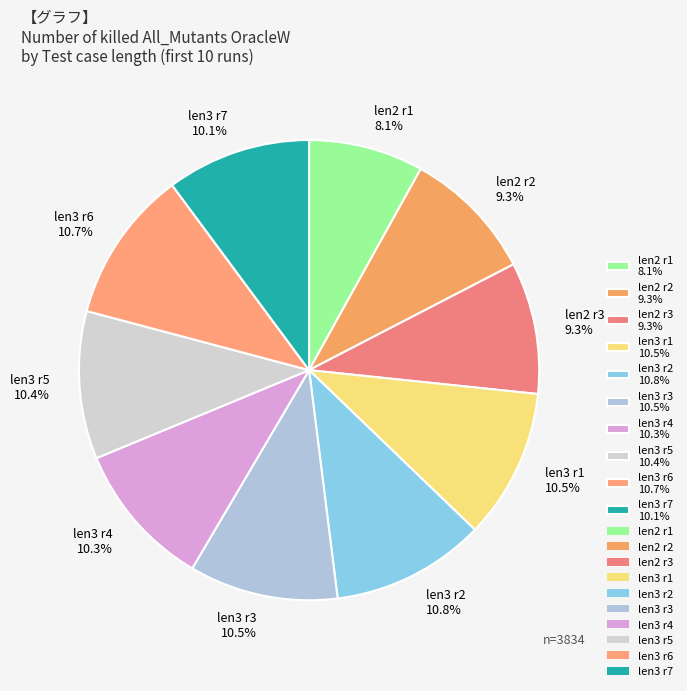

Which has a higher value, len3 r2 10.8% or len2 r2 9.3%?

len3 r2 10.8%